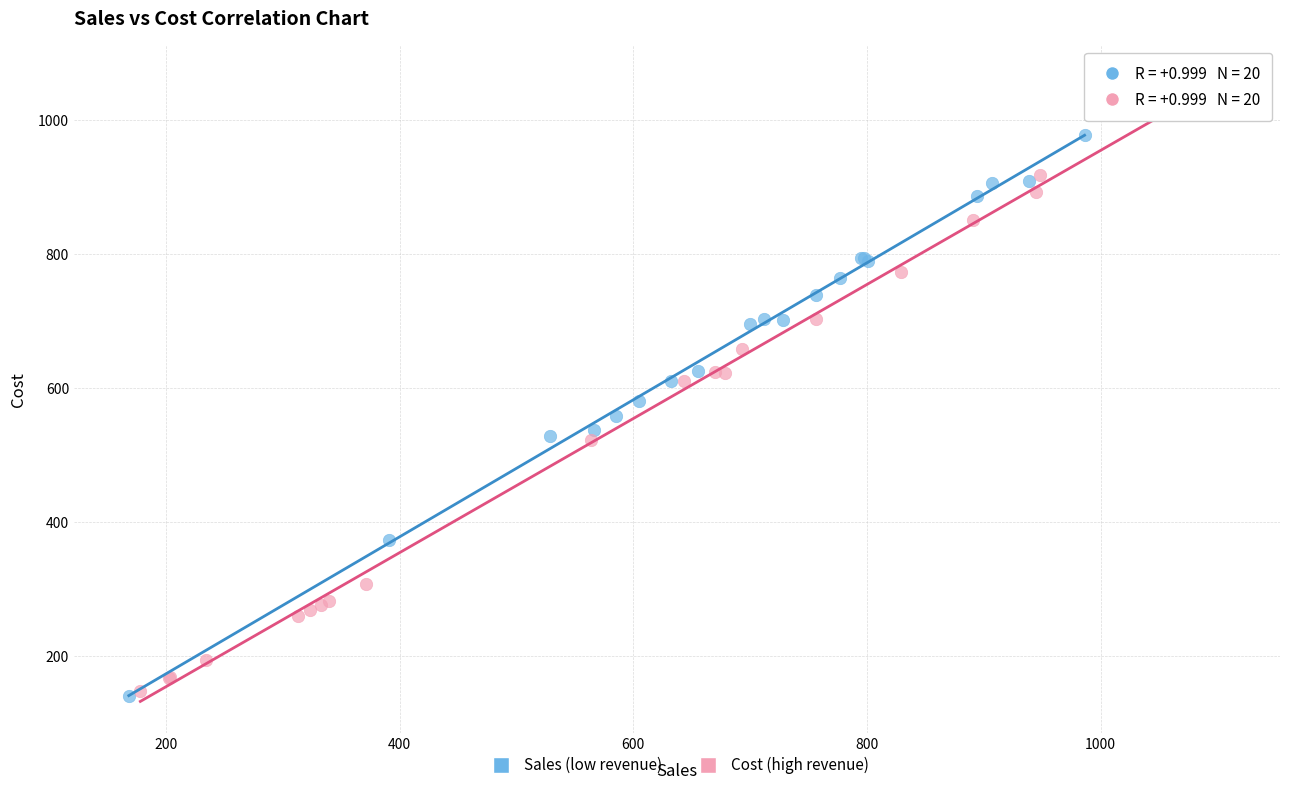

Which series has the widest spread of Y values?

Cost (high revenue)